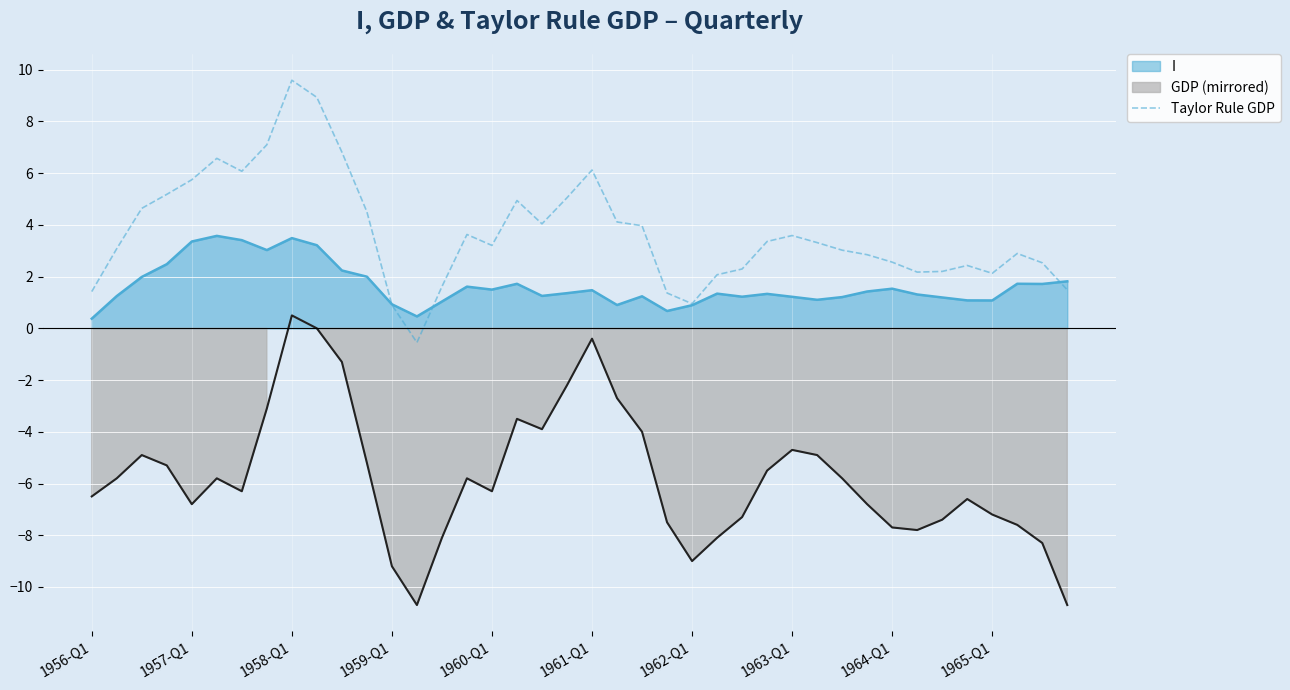

Which category has the highest value in the Taylor Rule GDP series?

1958-Q1